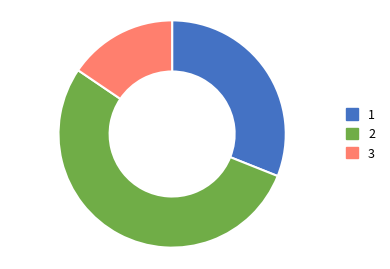

Is there any slice that represents more than half of the pie?

Yes